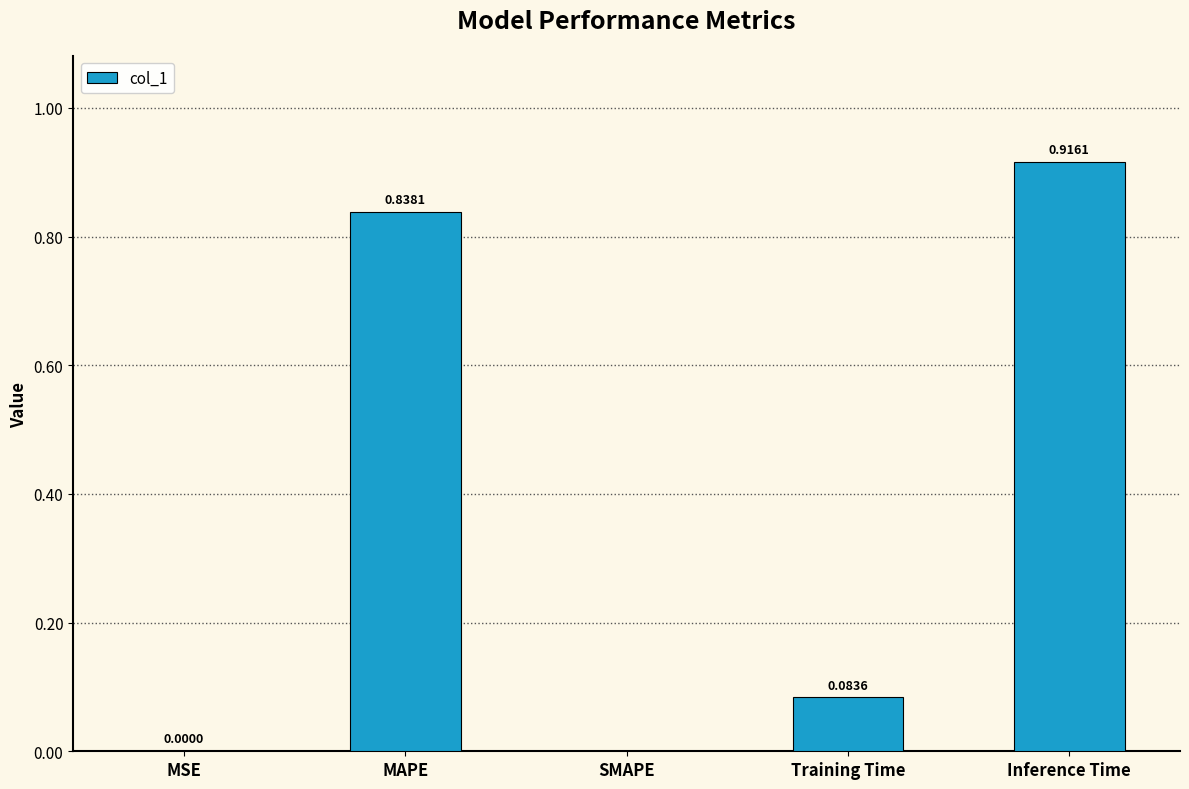

Between MAPE and SMAPE, which is larger?

MAPE